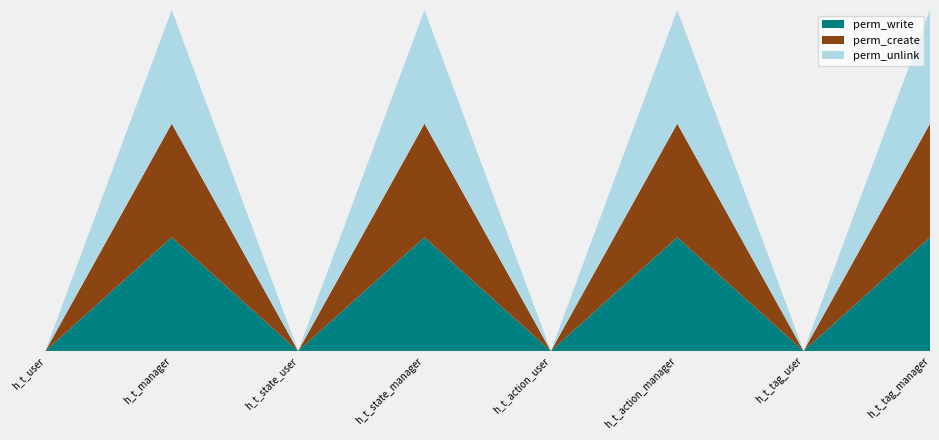

Reading right to left, transcribe all the data shown in this chart.

perm_write: 1	0	1	0	1	0	1	0
perm_create: 1	0	1	0	1	0	1	0
perm_unlink: 1	0	1	0	1	0	1	0